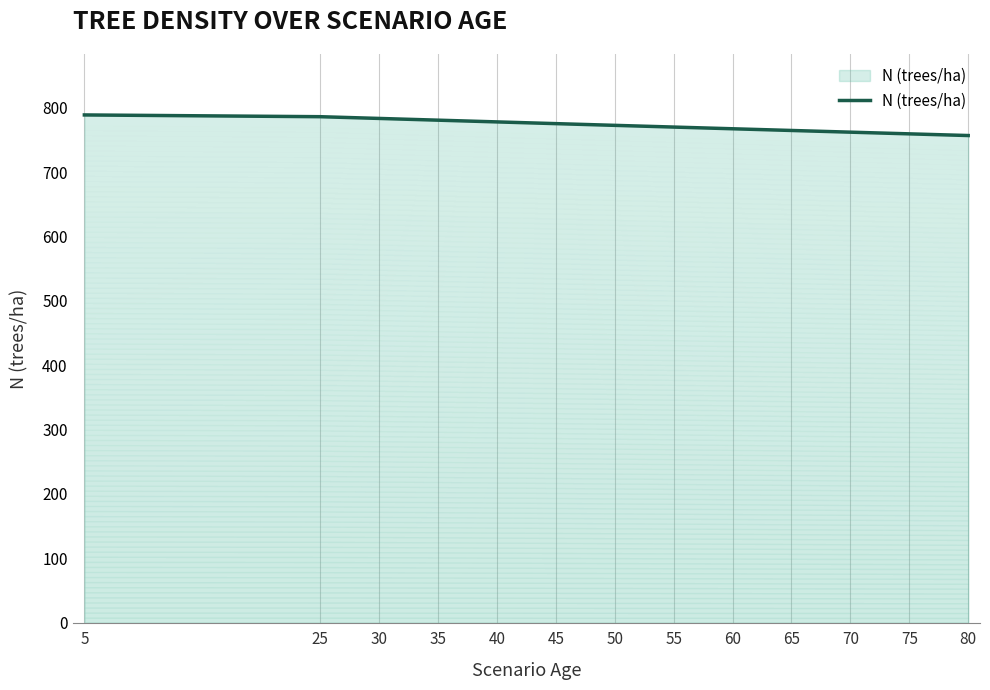

True or false: there are more than 2 points higher than both neighbors.

False